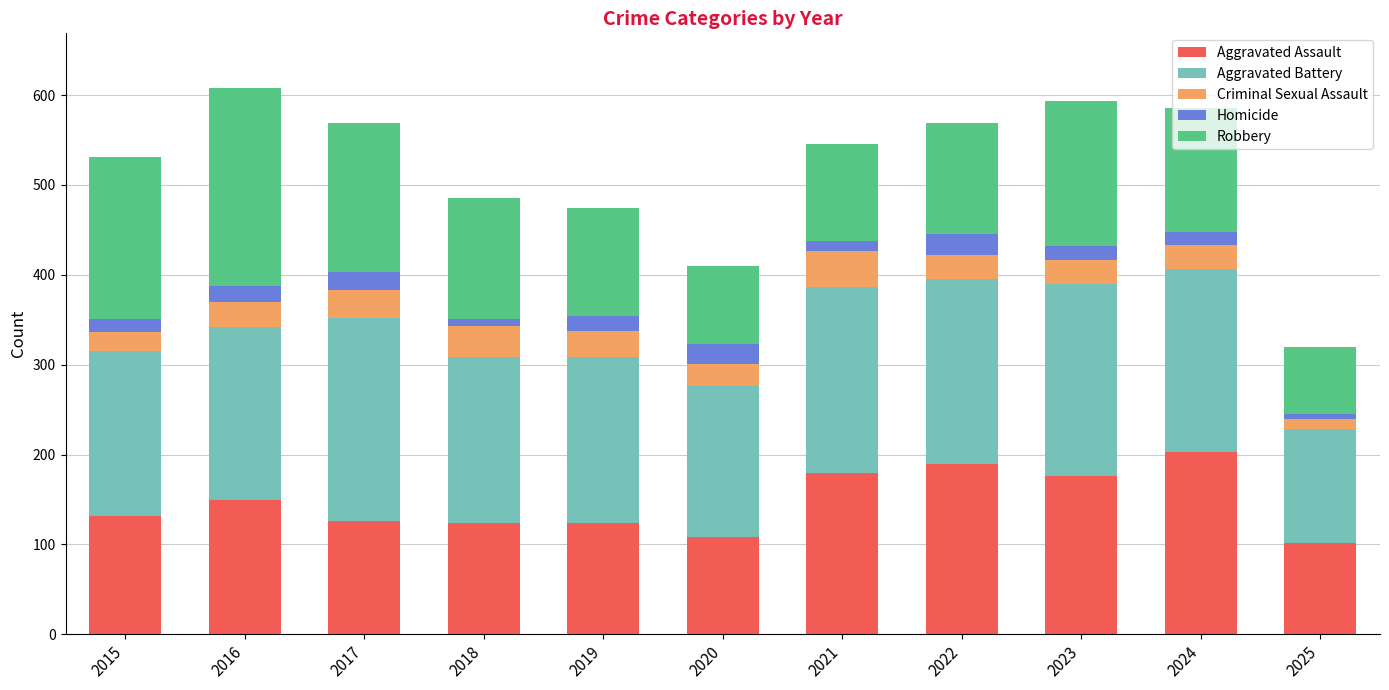

True or false: Aggravated Assault has a value of 190 at 2022.

True